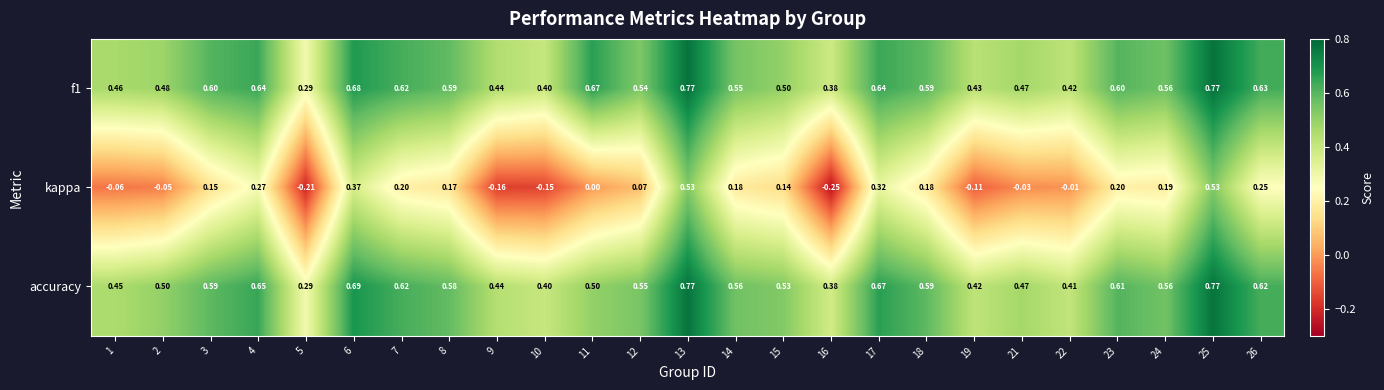

Is the value of accuracy at 1 greater than the value of f1 at 19?

Yes